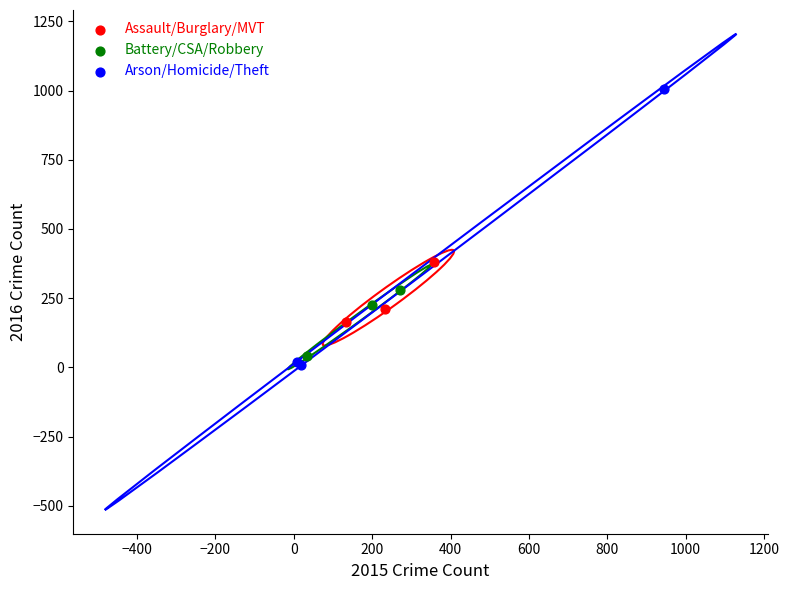

What are all the series names shown in the legend?

Assault/Burglary/MVT, Battery/CSA/Robbery, Arson/Homicide/Theft